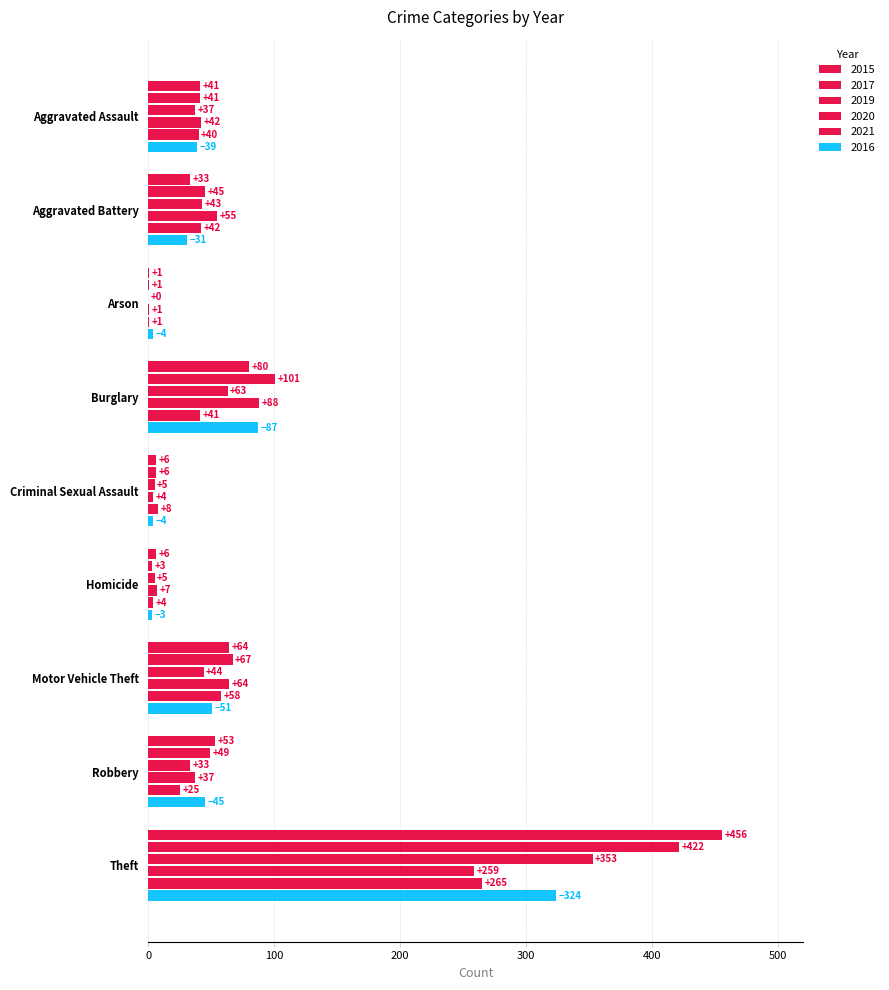

Which series changed the most between Burglary and Robbery?

2017